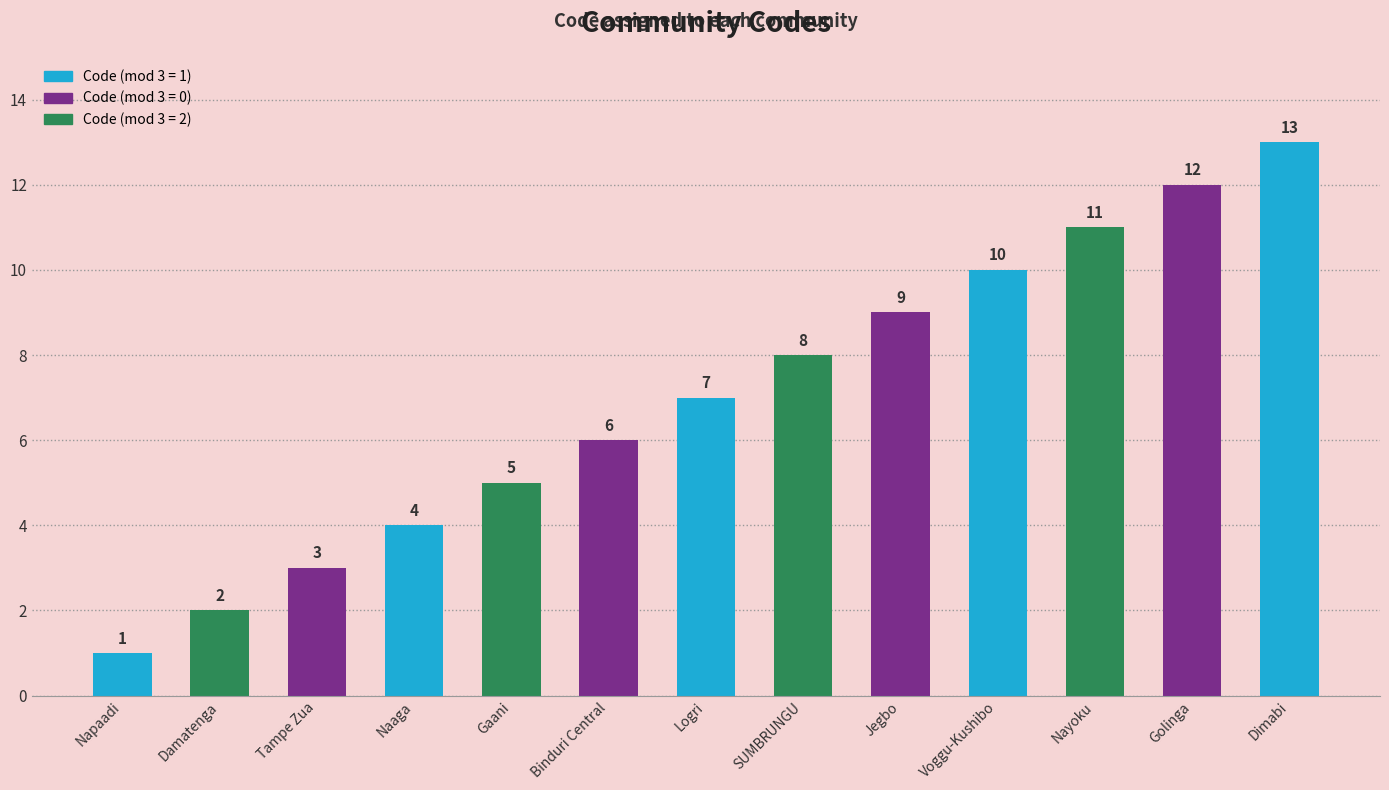

What is the approximate value at Binduri Central, to the nearest 5?

5